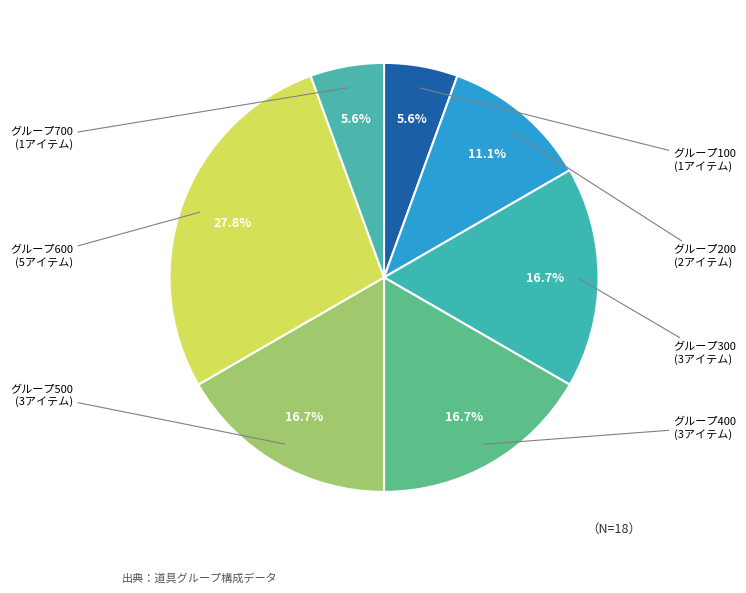

Count the number of slices in the pie.

7